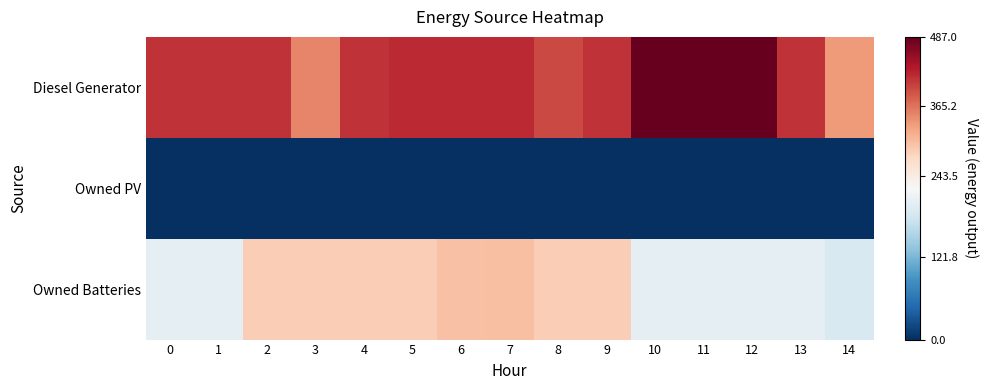

What is the spread (max minus min) of values at 11?

487.0